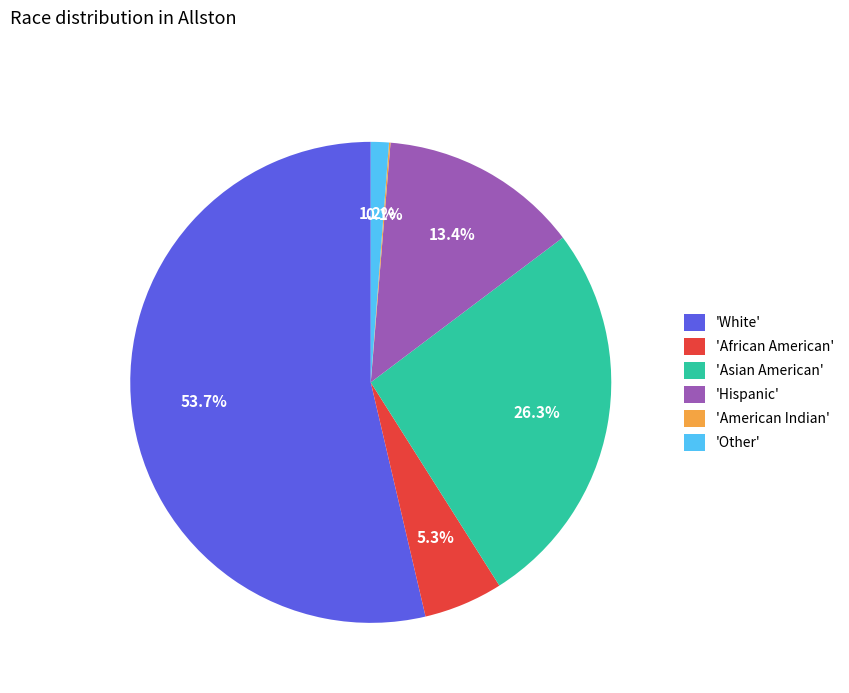

Which category has the biggest portion of the pie?

'White'